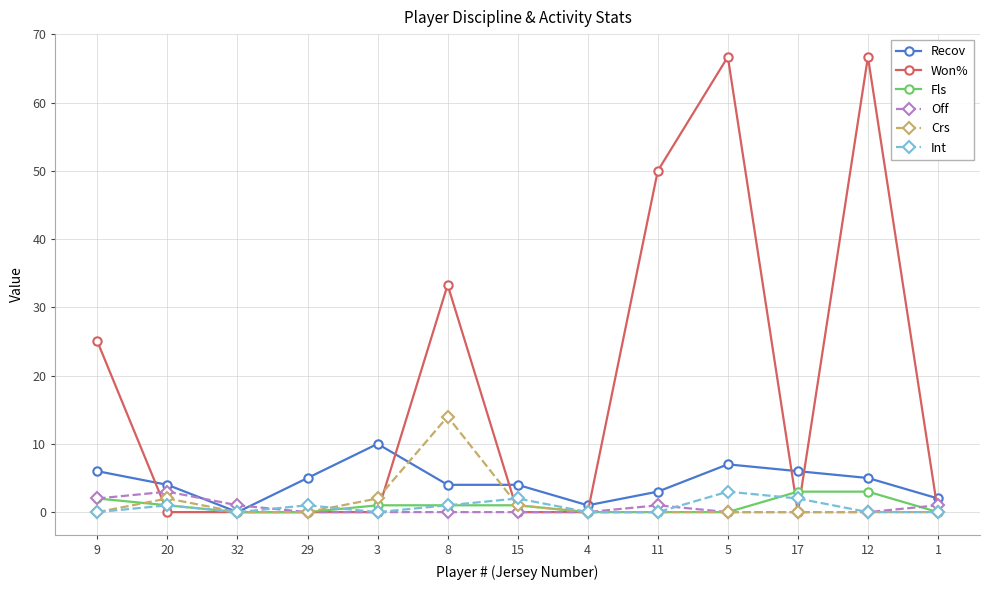

What is the average value of the Int series?

0.8